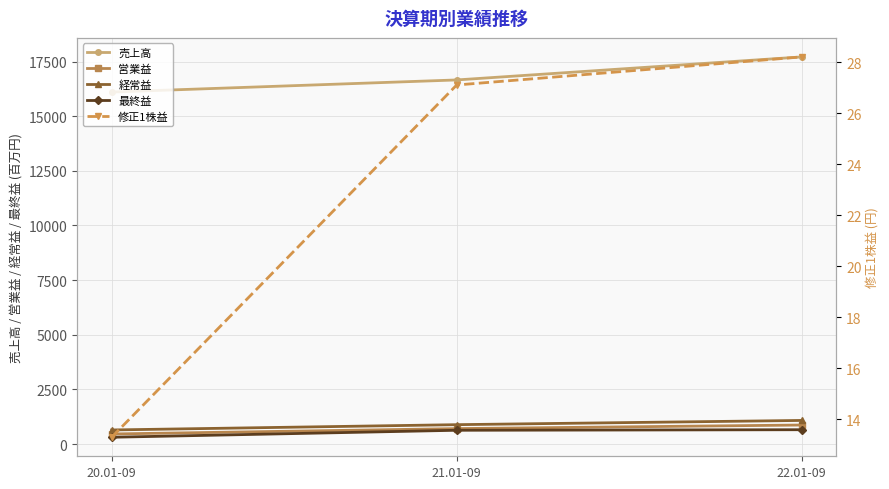

Where does the 経常益 series first go above 886?

22.01-09